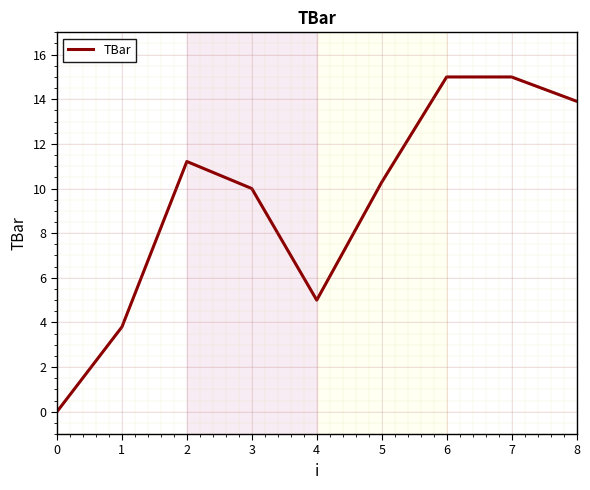

What is the average value?

9.4